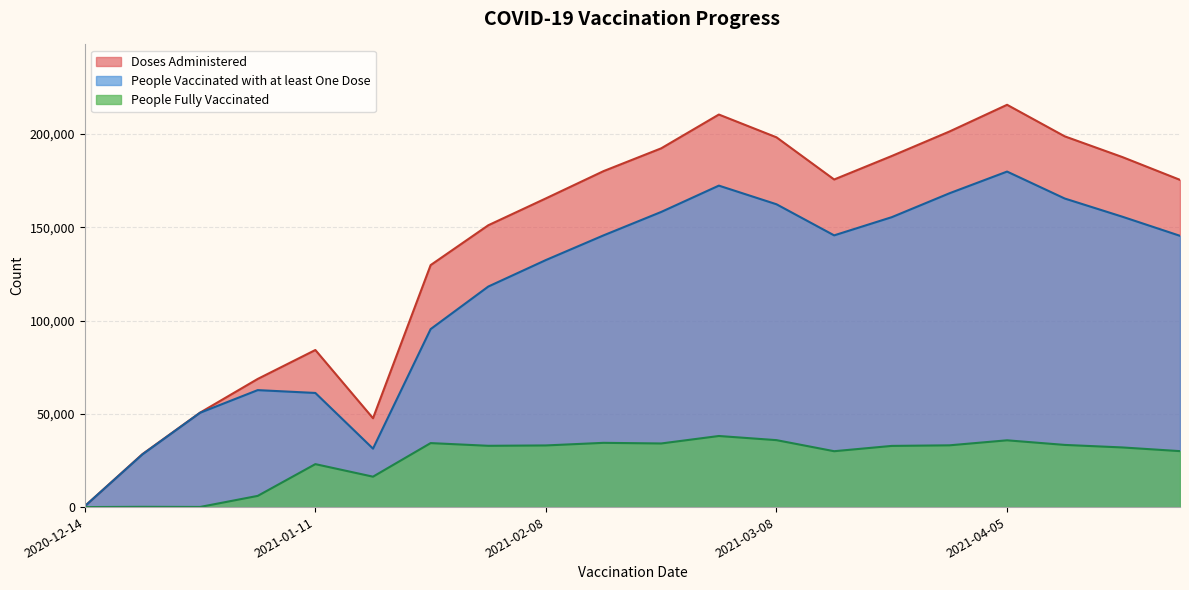

At which label does Doses Administered reach its peak?

2021-04-05